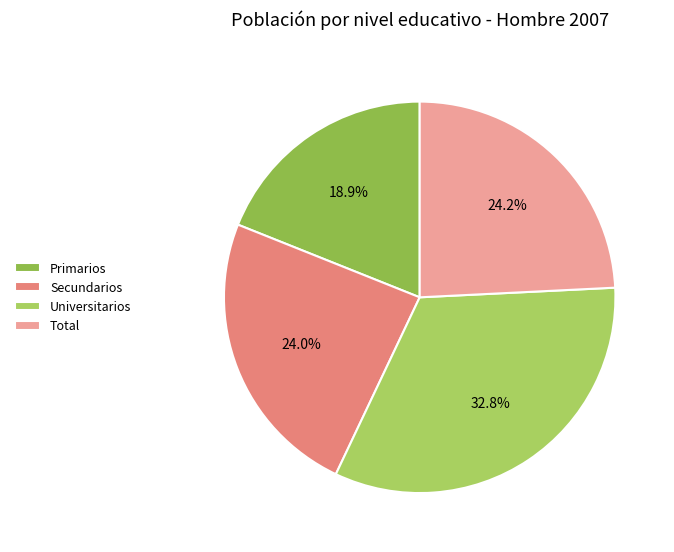

What is the smallest slice in the pie chart?

Primarios